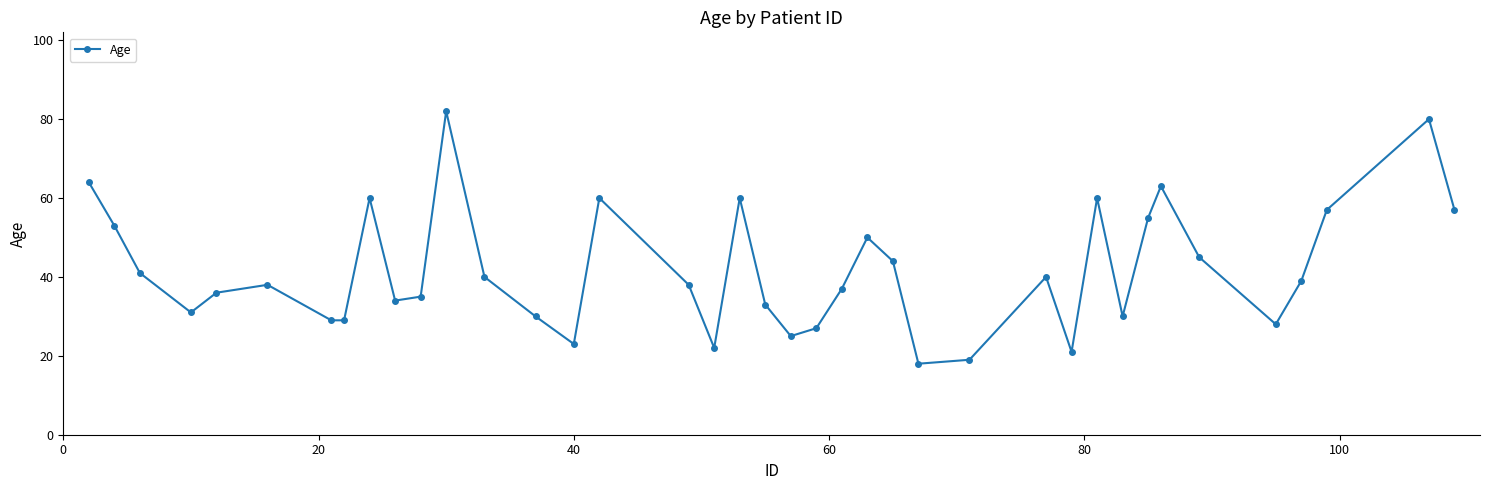

What is the sum of all values?

1633